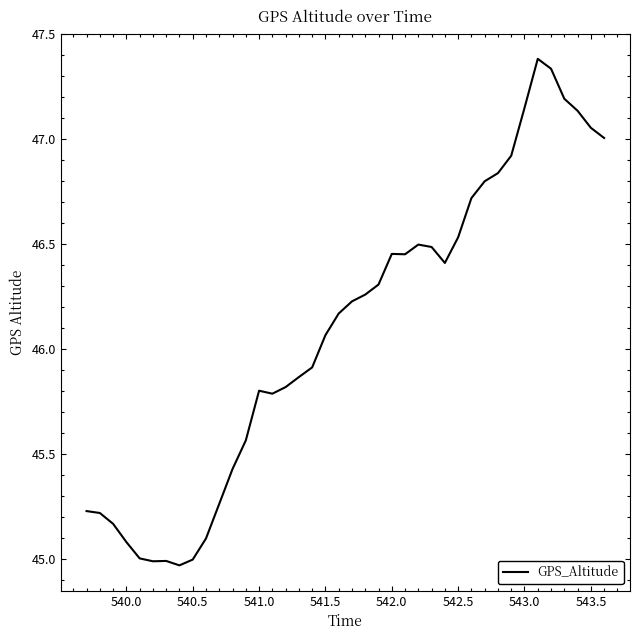

Does the chart have visible grid lines?

No